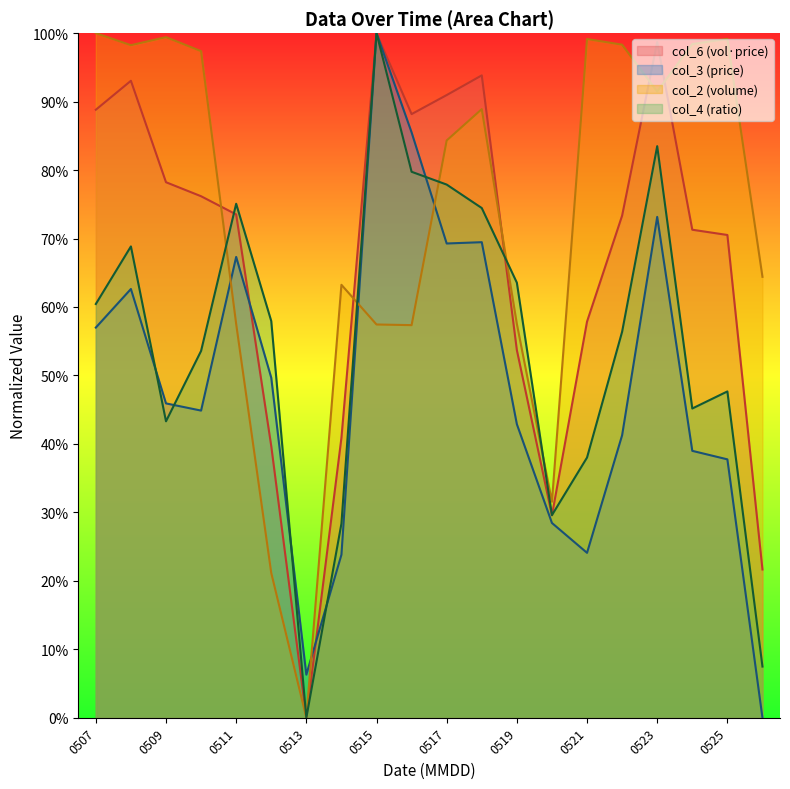

True or false: col_3 (price) and col_2 (volume) cross at least once.

True